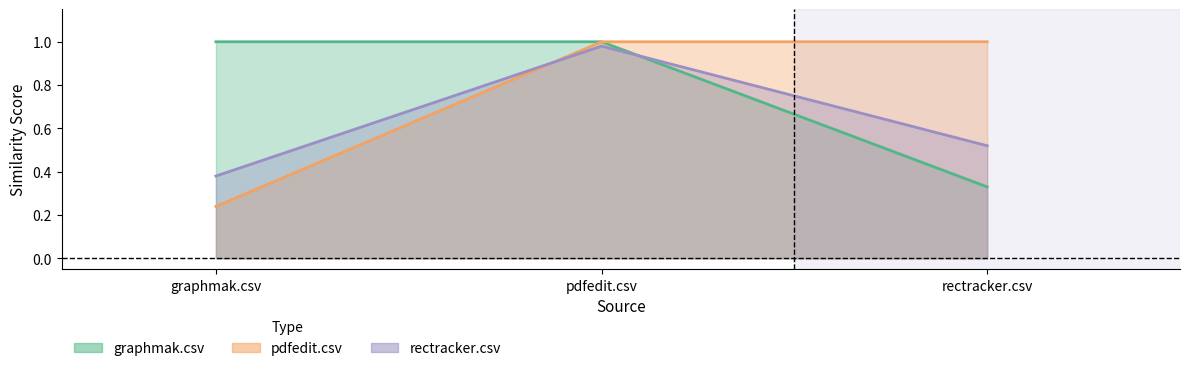

Which has a higher value, rectracker.csv or pdfedit.csv?

pdfedit.csv